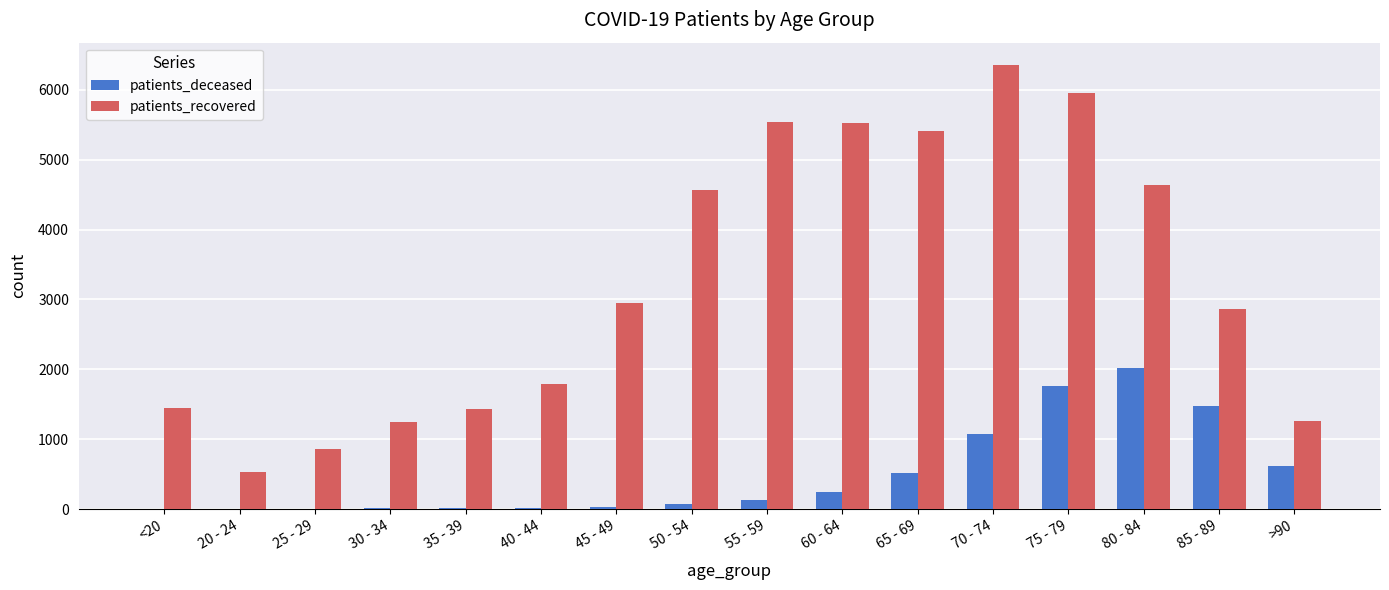

What is the maximum value shown in the chart?

6359